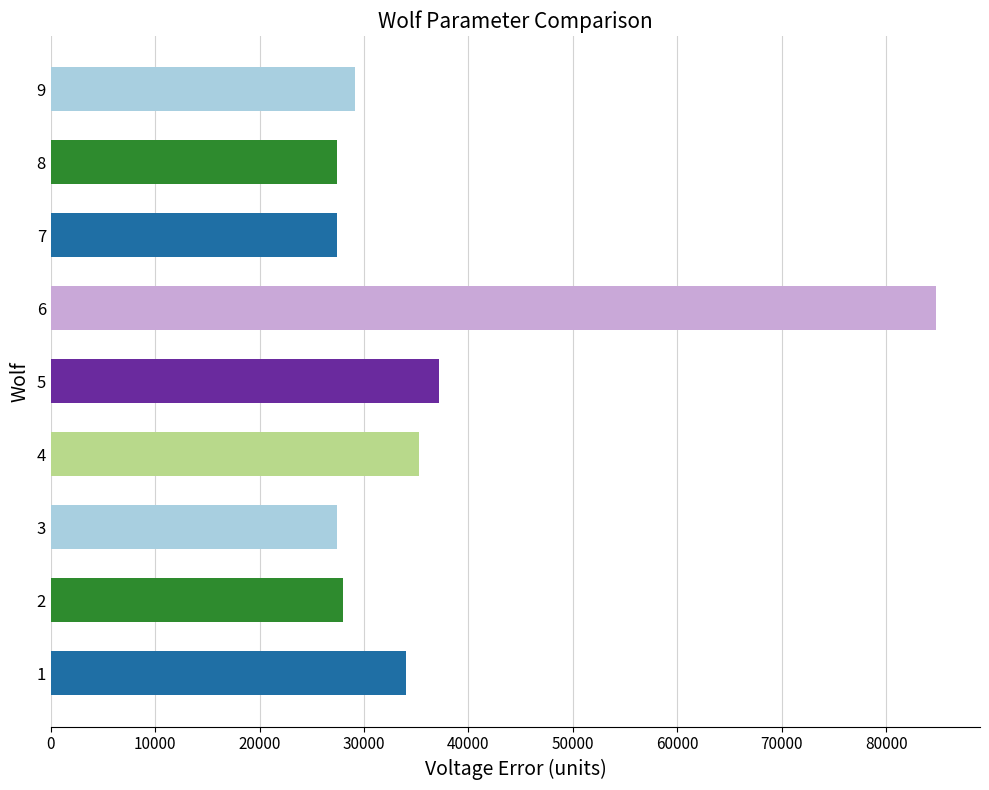

What is the smallest value displayed?

27431.8